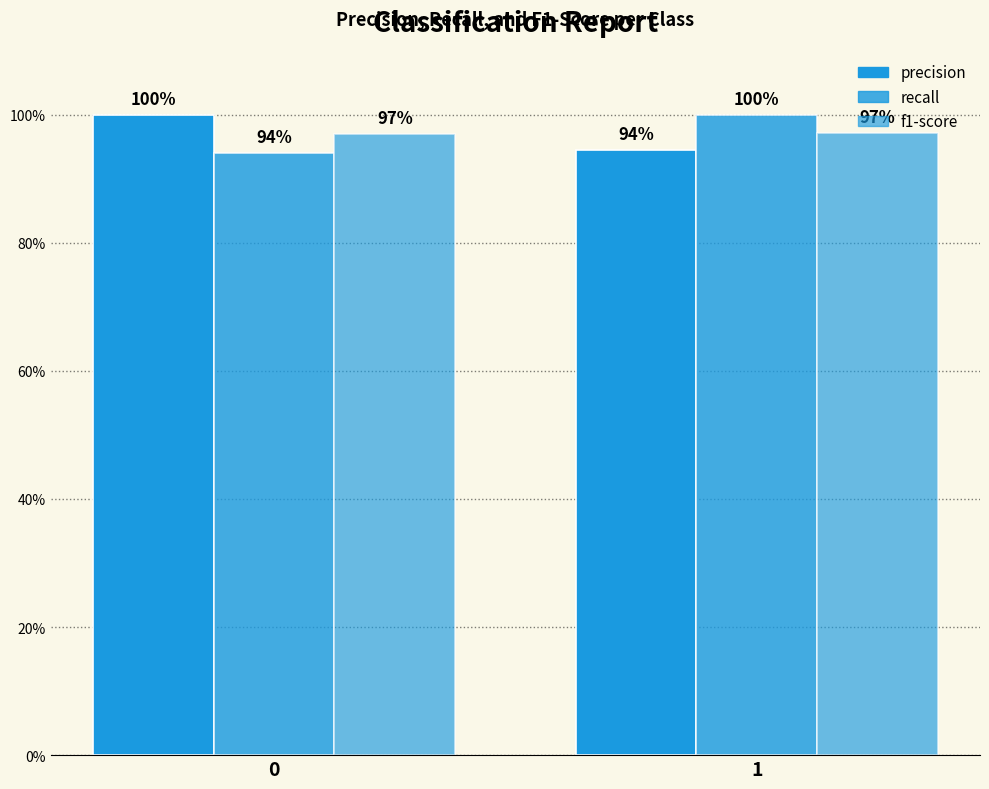

List the labels in order of recall value, smallest first.

0, 1